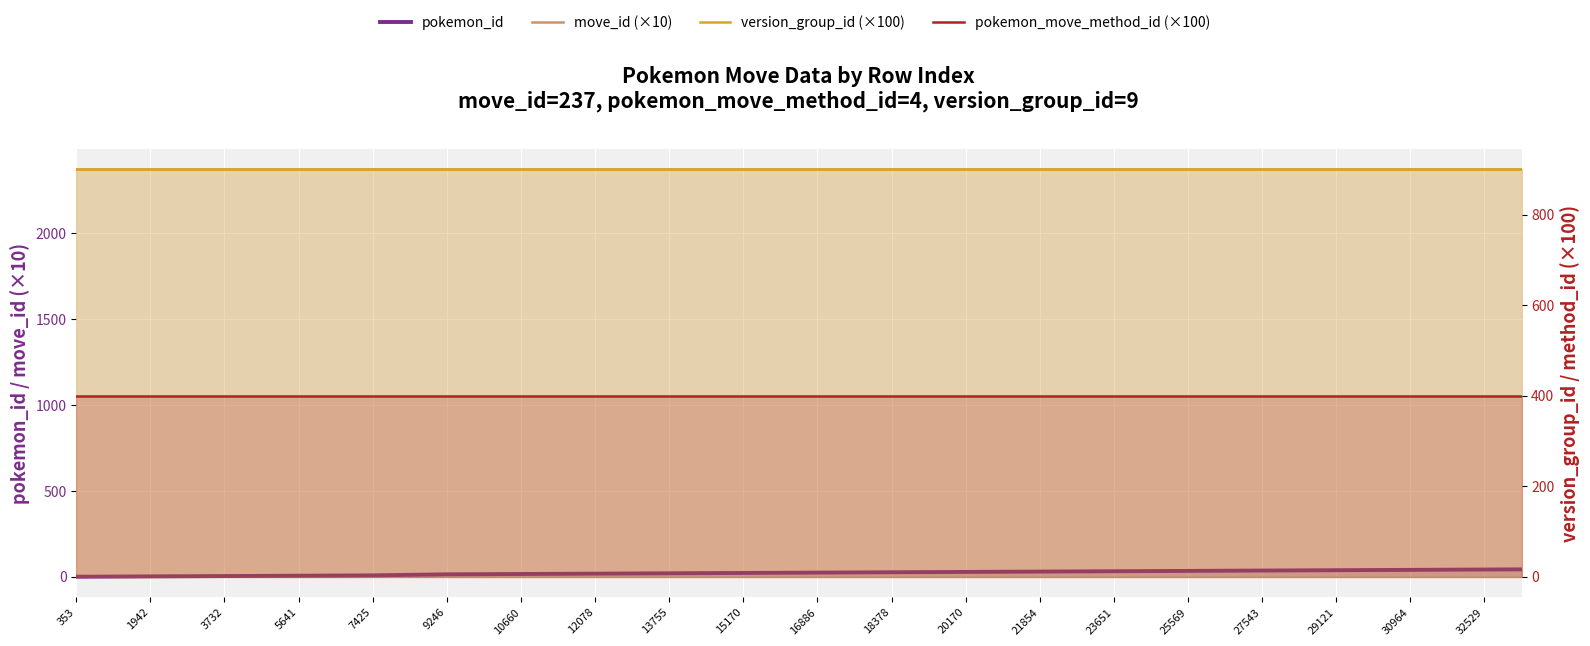

What is the total value across all series at 32529?

3694